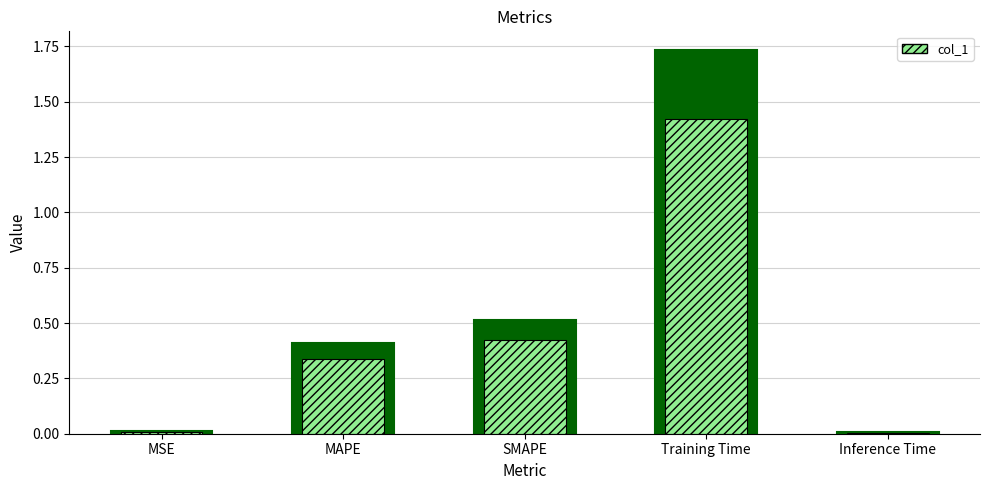

Reading right to left, extract all data points from this chart.

Inference Time=0.0	Training Time=1.4	SMAPE=0.4	MAPE=0.3	MSE=0.0